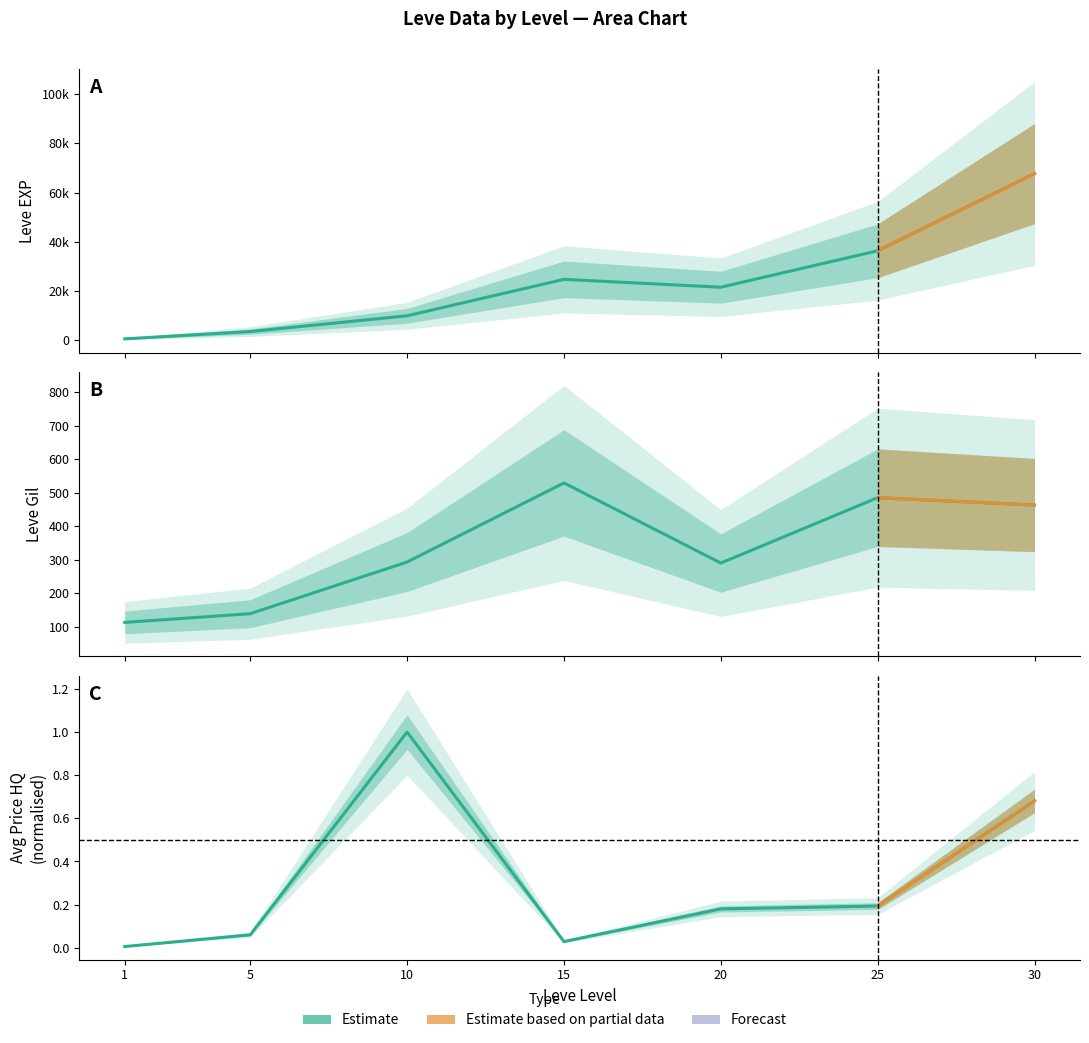

Which series has the largest total across all categories?

Leve EXP